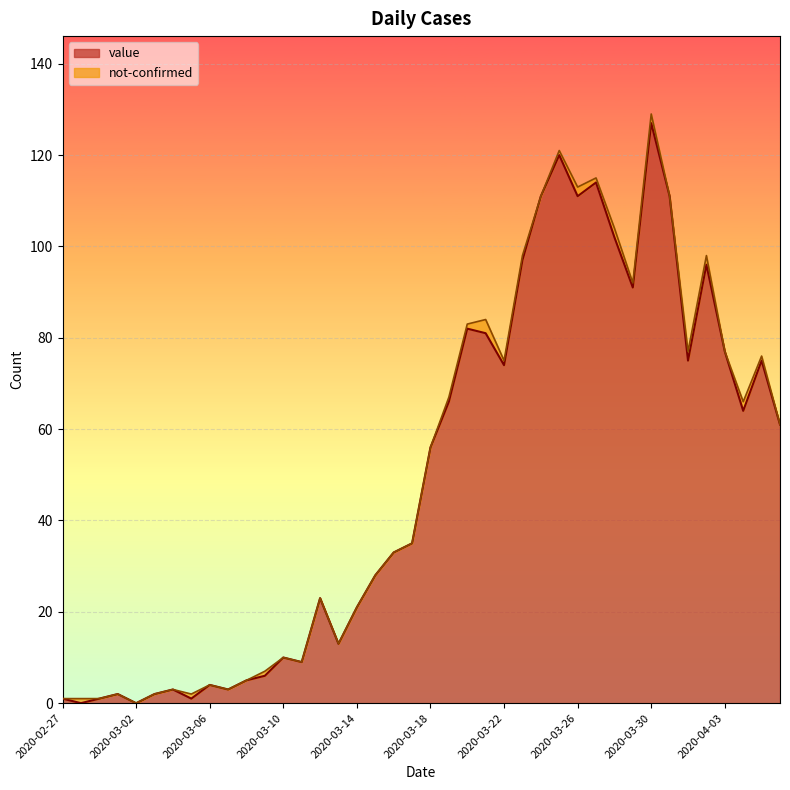

What is the value of the 7th point from the left?

3